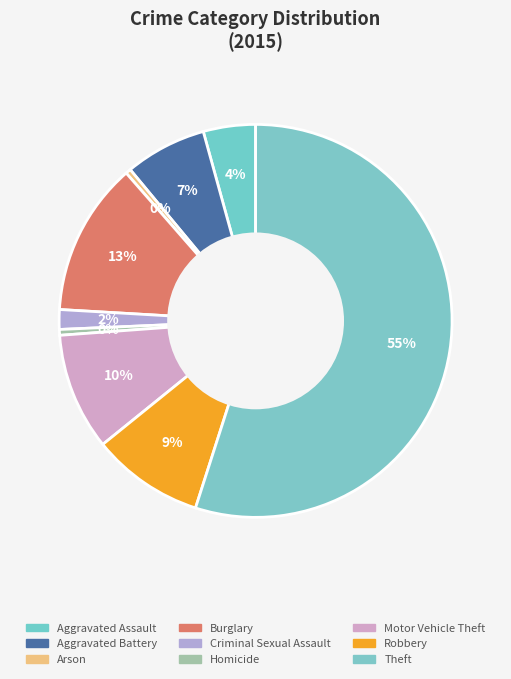

To the nearest percent, what is the difference between the Aggravated Battery and Motor Vehicle Theft slice percentages?

3%